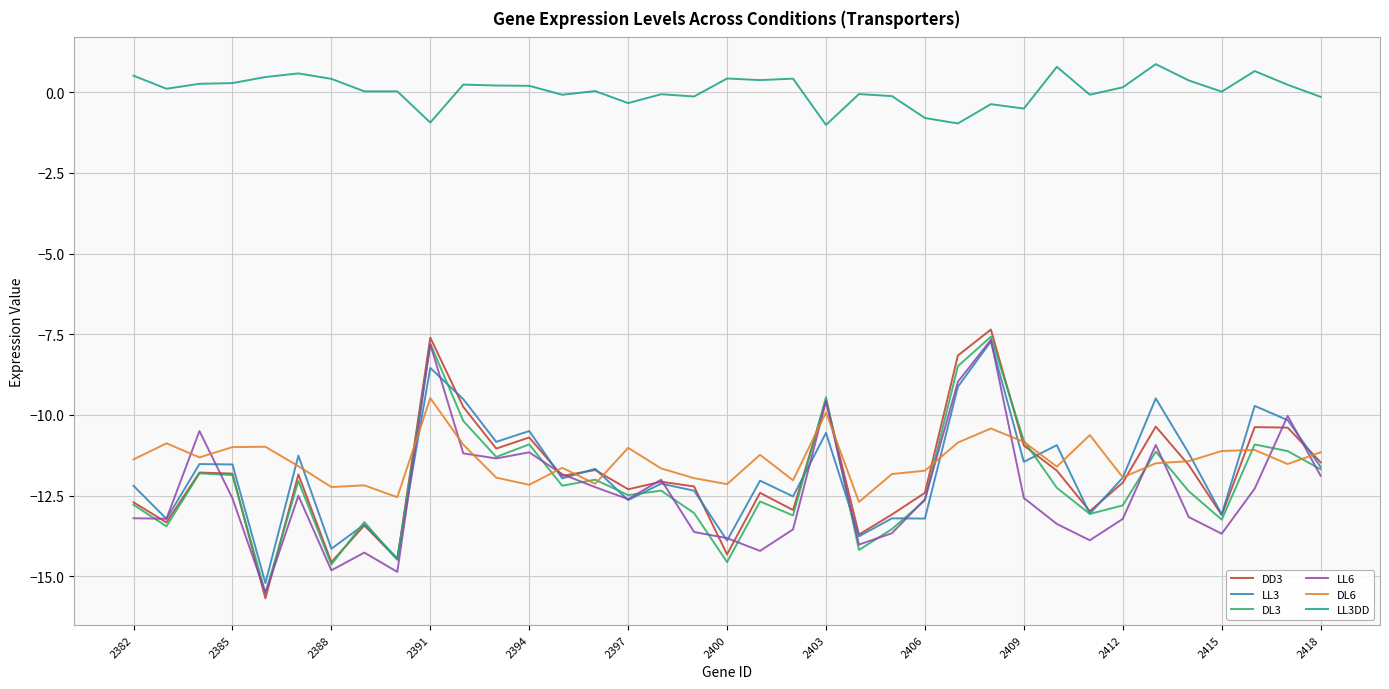

What is the maximum value shown in the chart?

0.9